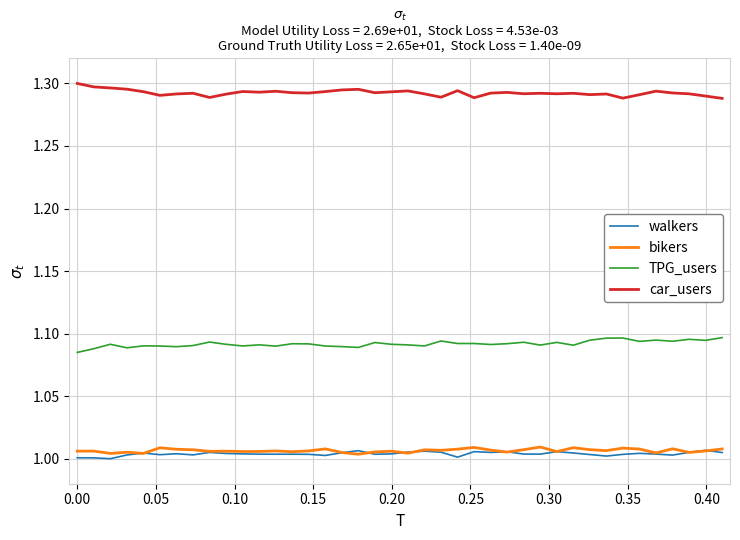

Is this an area chart (filled region under the line)?

No